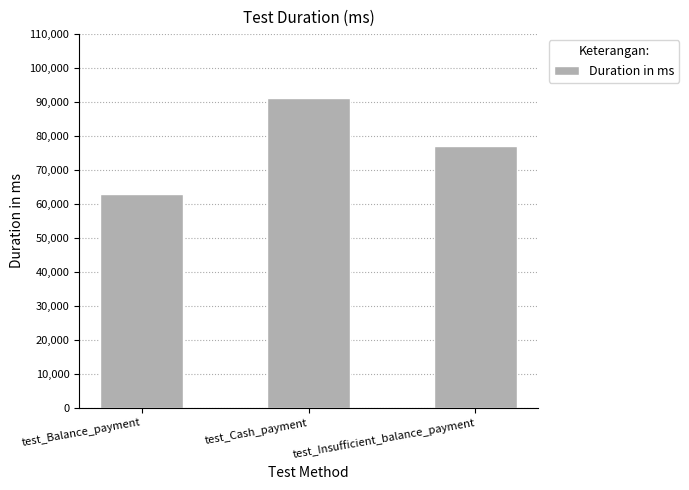

What is the label of the 3rd bar from the right?

test_Balance_payment